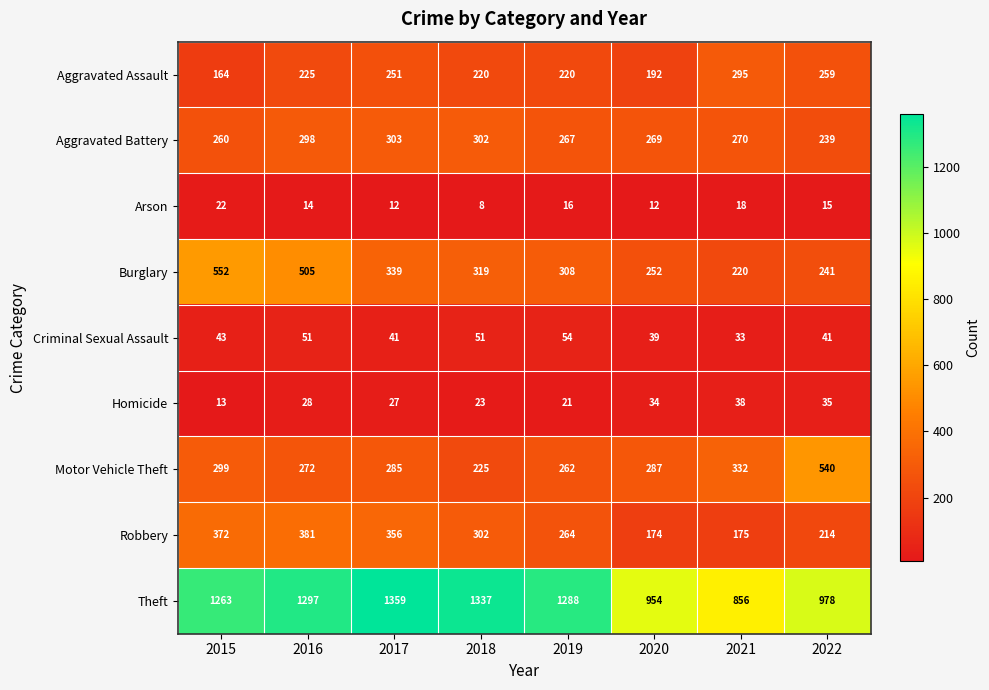

Is the value of Criminal Sexual Assault at 2017 greater than the value of Theft at 2022?

No